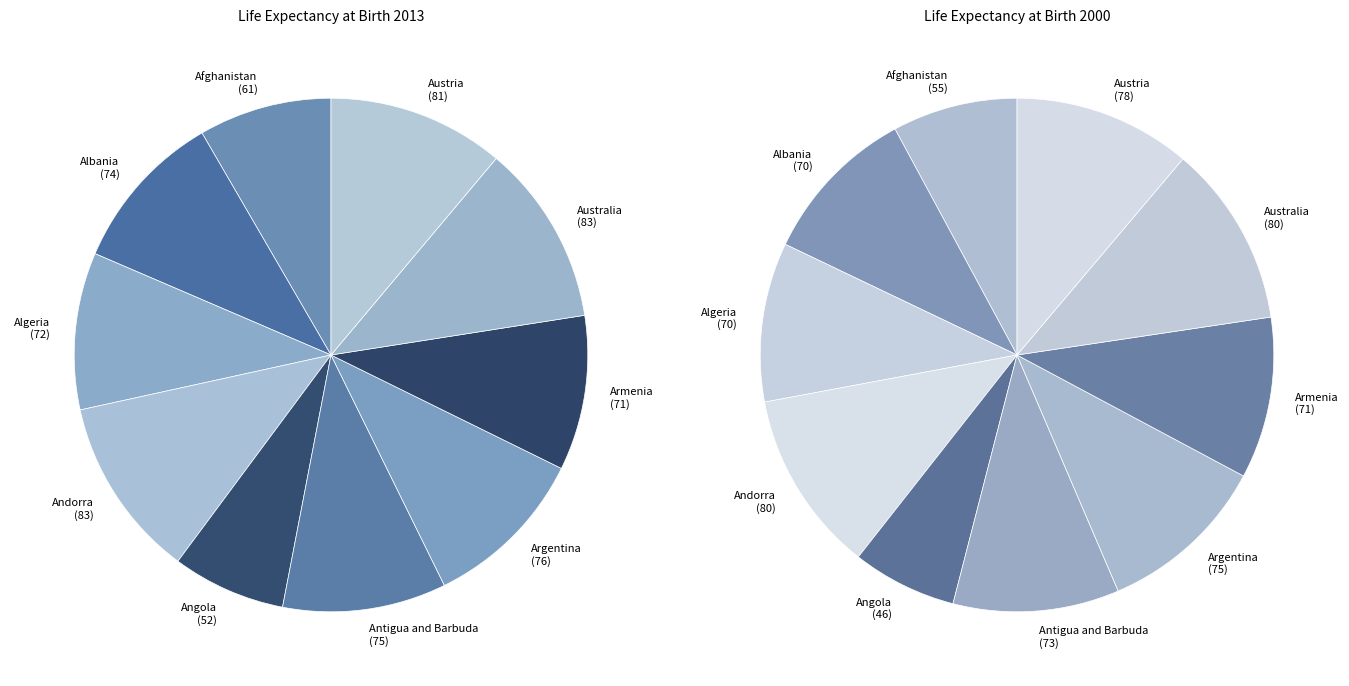

Count the number of slices in the pie.

10